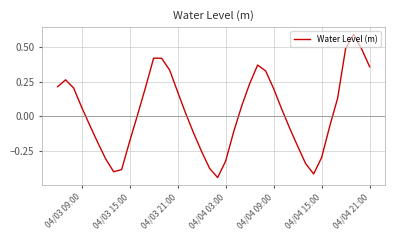

What is the greatest value displayed?

0.6